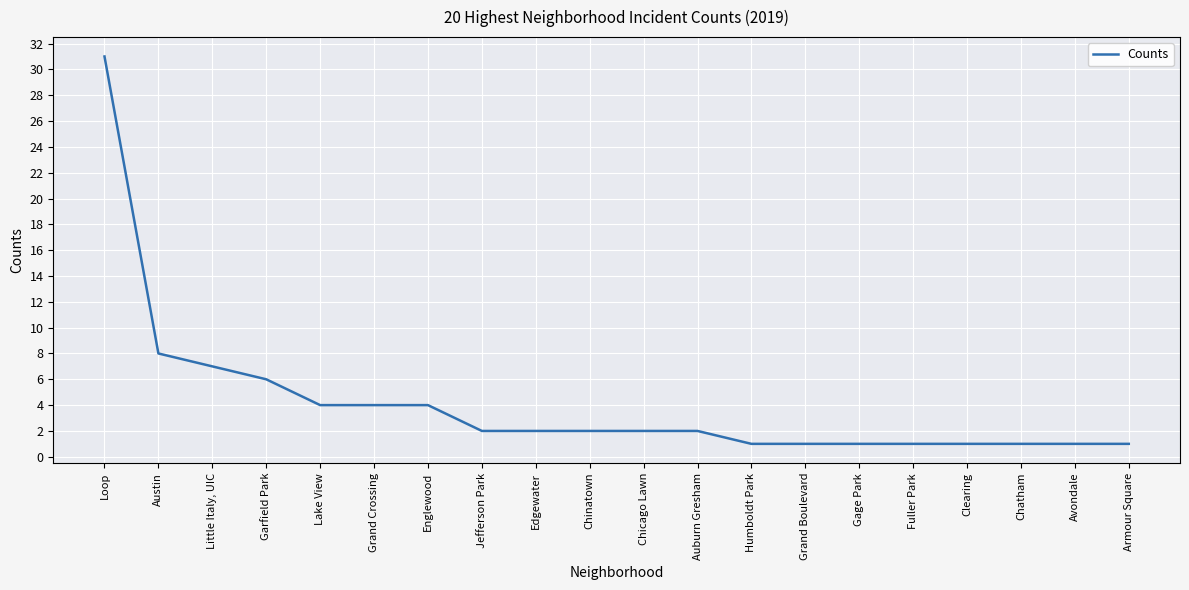

What is the difference between the values at Grand Crossing and Auburn Gresham?

2